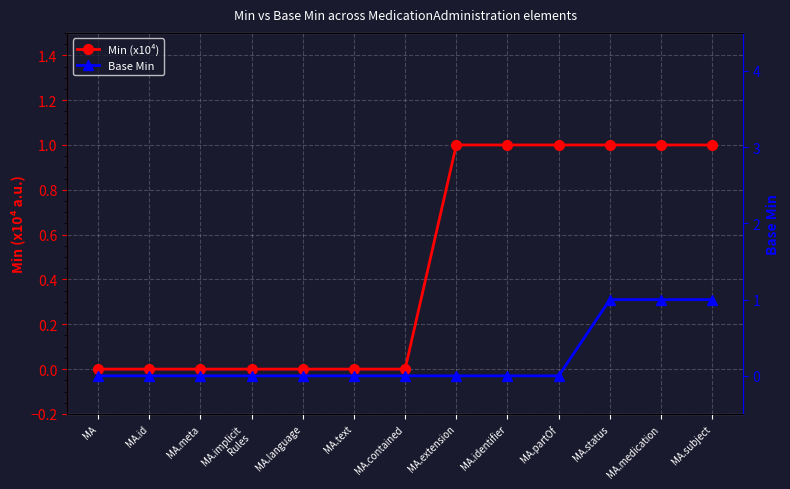

True or false: Min (x10⁴) and Base Min intersect in this chart.

False